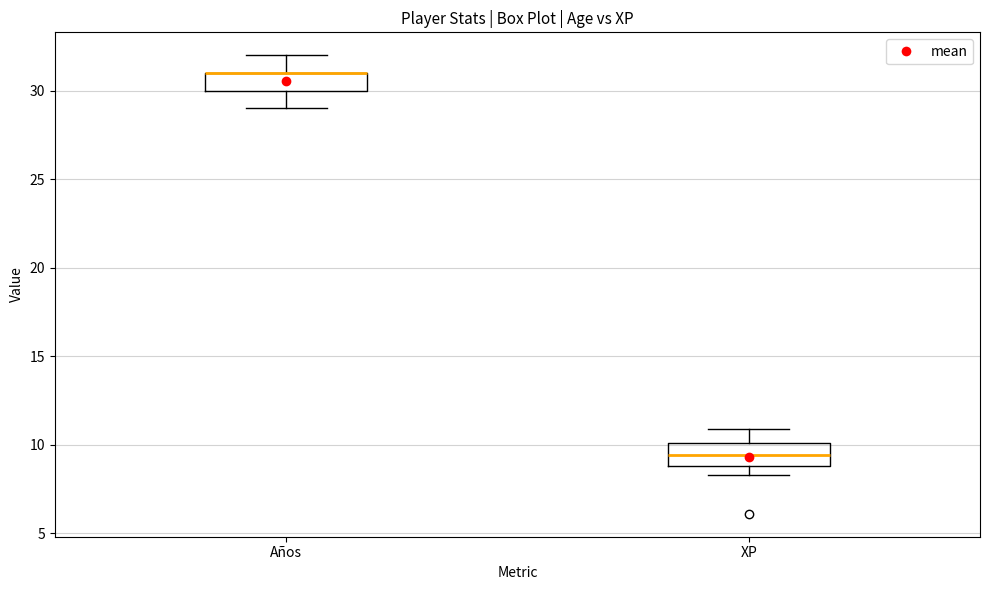

Where does the median line of the box for XP sit on the y-axis? The values are not printed on the chart, so give them approximately, as read against the axis.

9.5